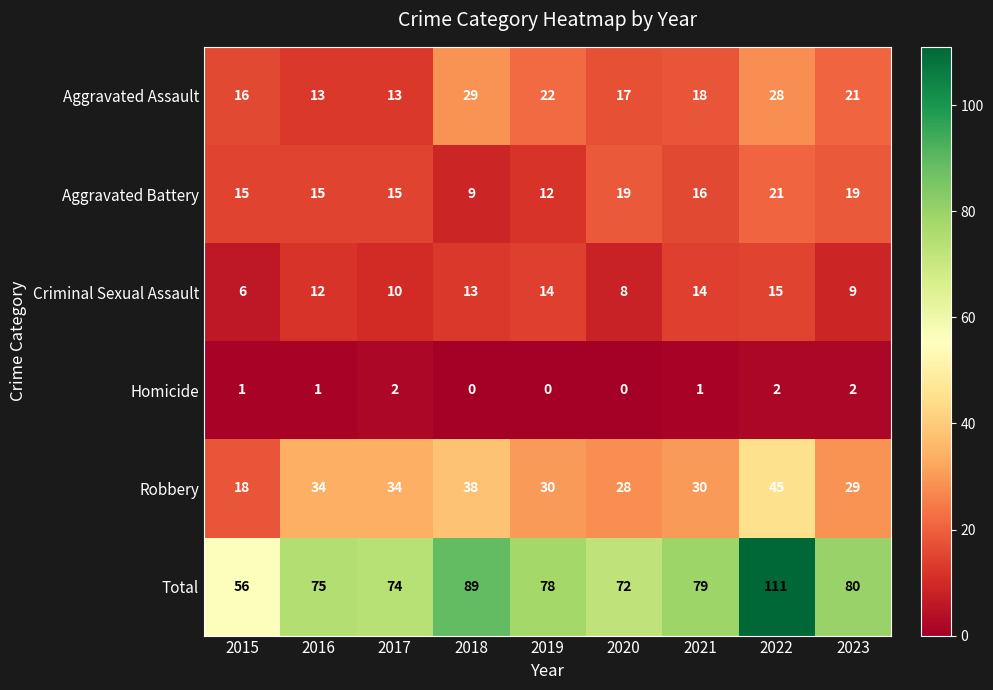

What is the maximum value shown in the chart?

111